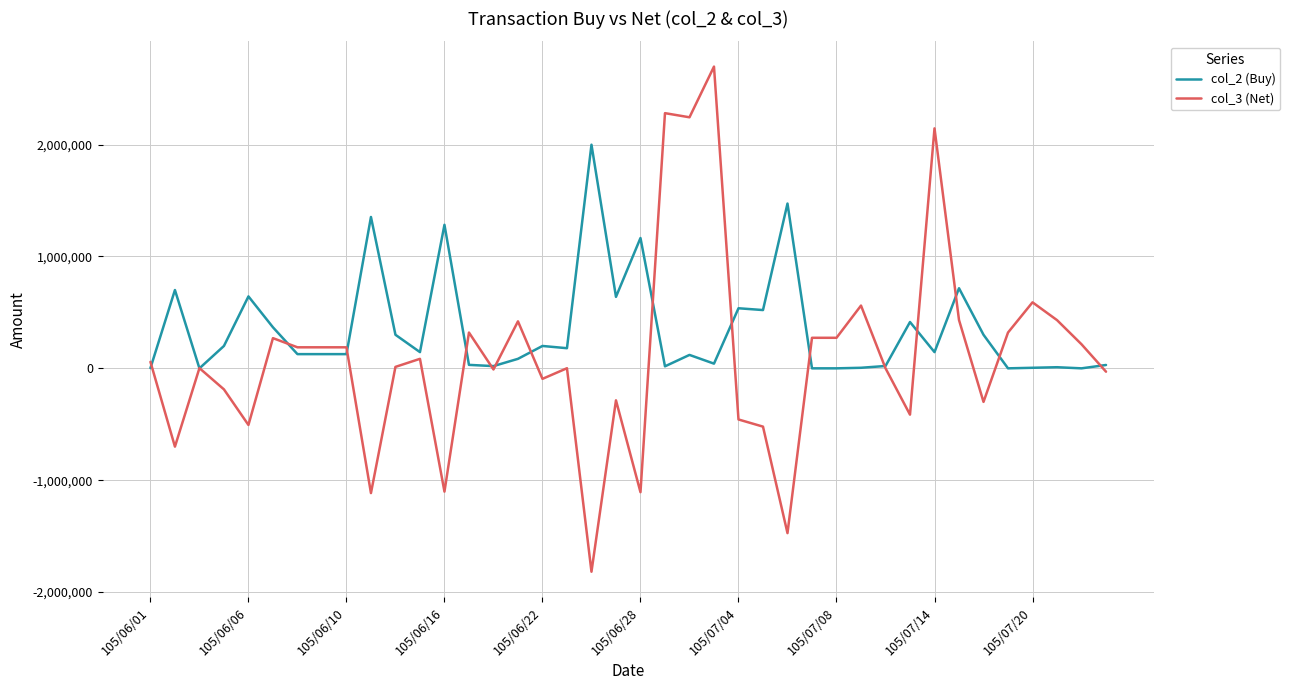

What is the difference between the second highest and second lowest values in the col_3 (Net) series?

3754000